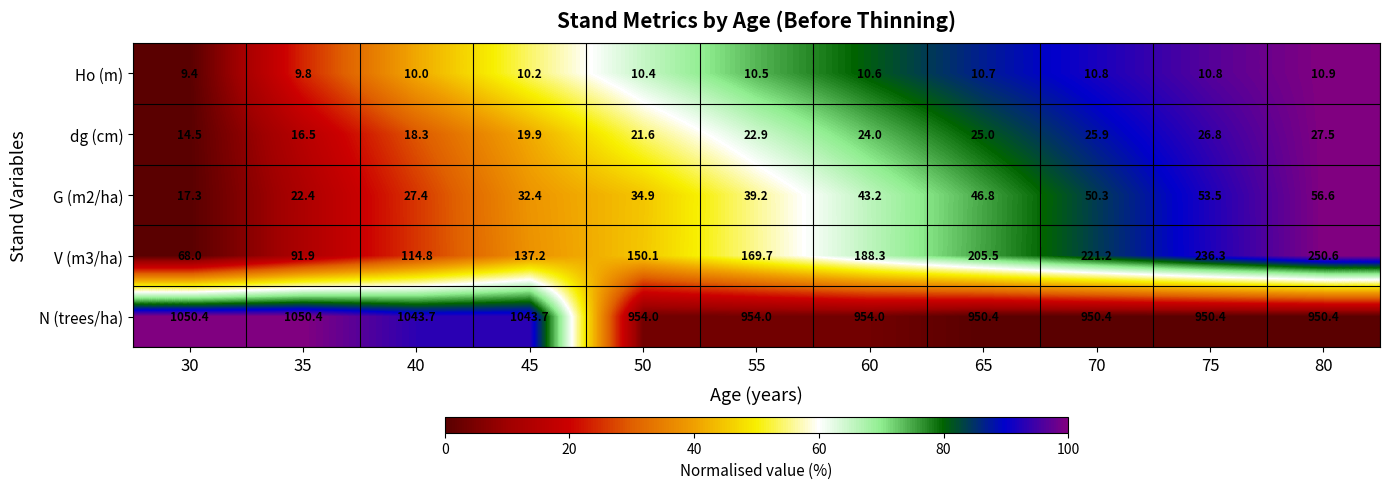

What is the sum of all Ho (m) values?

114.1